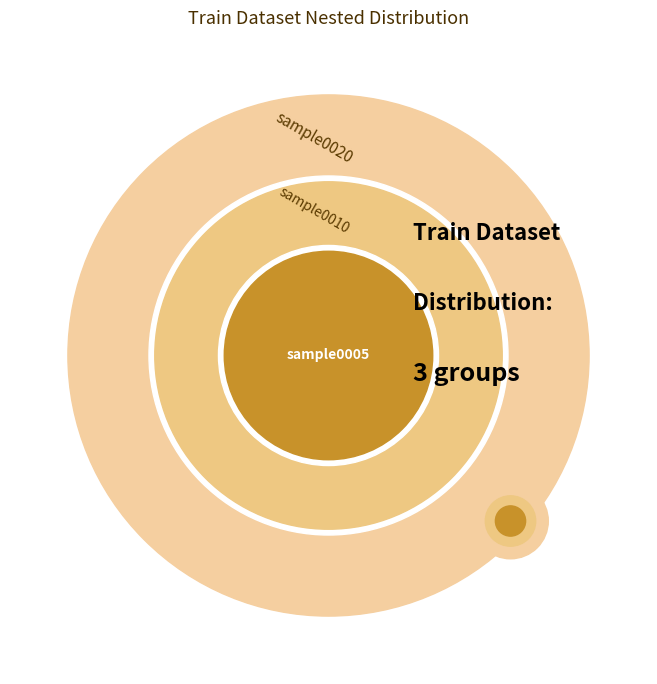

The sample0010 slice represents 29% of the pie. True or false?

True